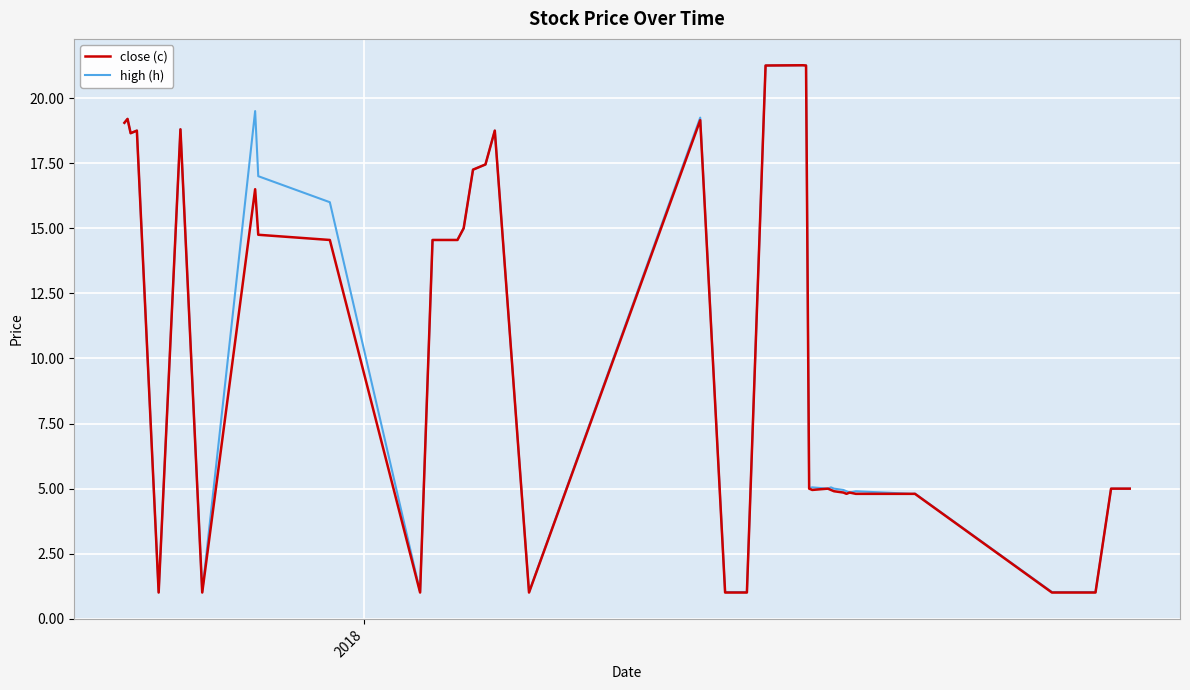

What is the lowest value of the high (h) series?

1.0